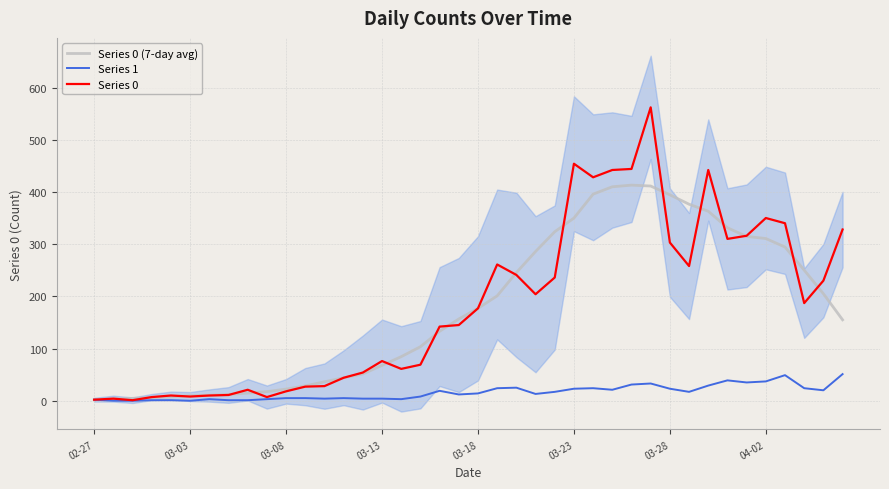

The Series 0 series shows 4.5 at 03-23. True or false?

False